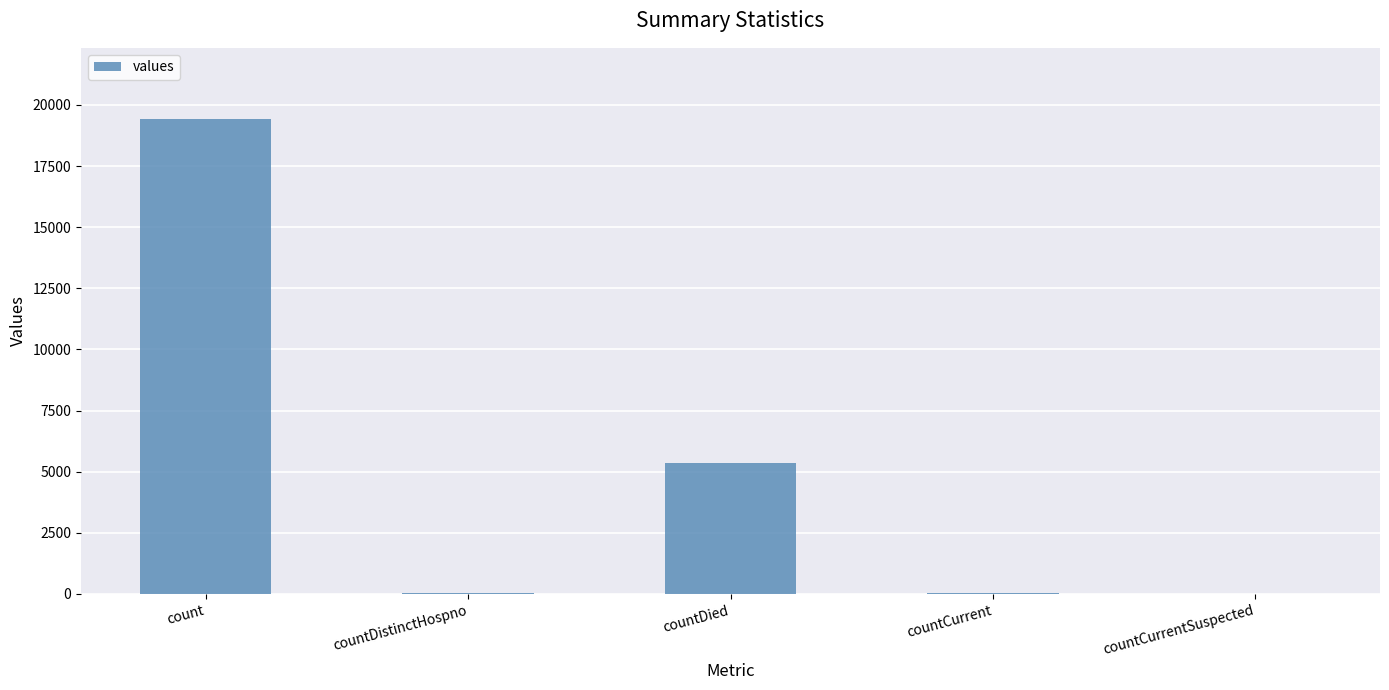

What is the approximate value at countCurrent?

60